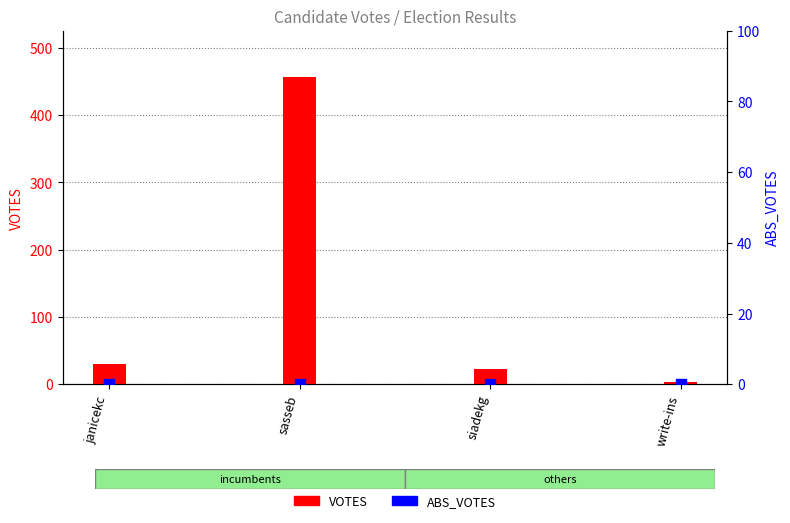

Which series has the largest total across all categories?

VOTES